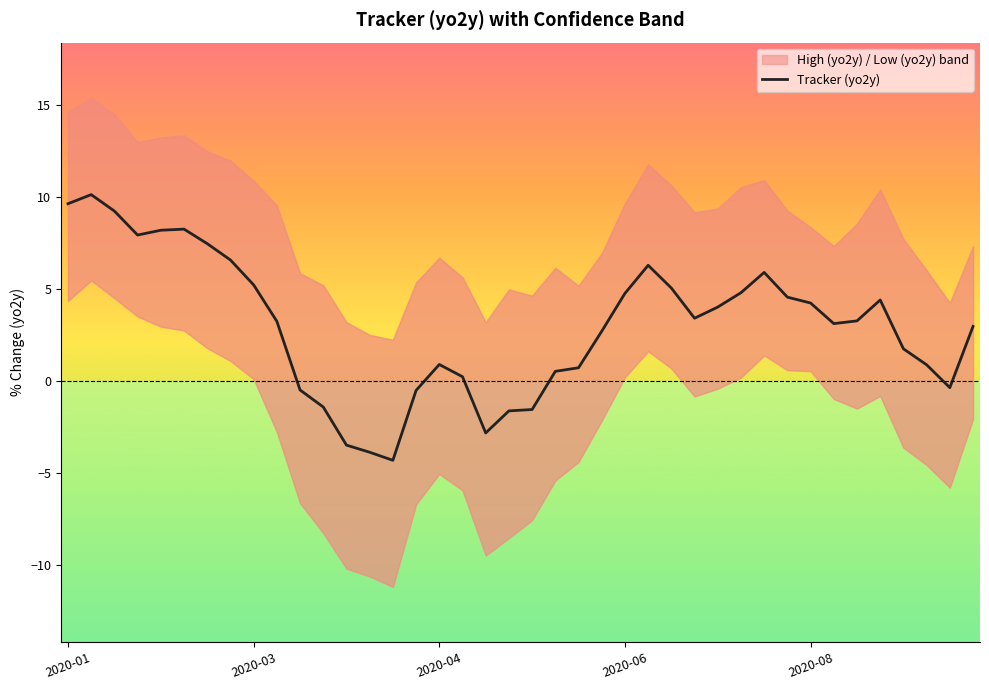

What is the change in value from 22 to 38?

-1.1